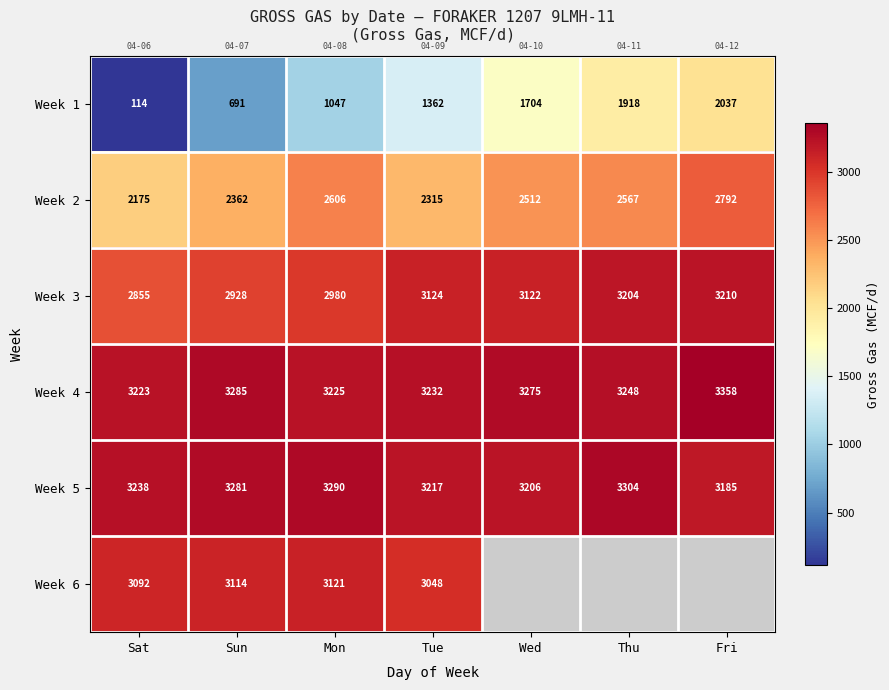

Where does the Week 4 series first go above 3248?

Sun